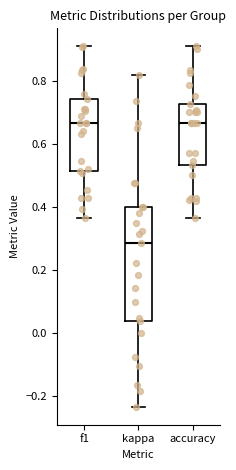

Which box is the tallest, from its lower edge to its upper edge?

kappa